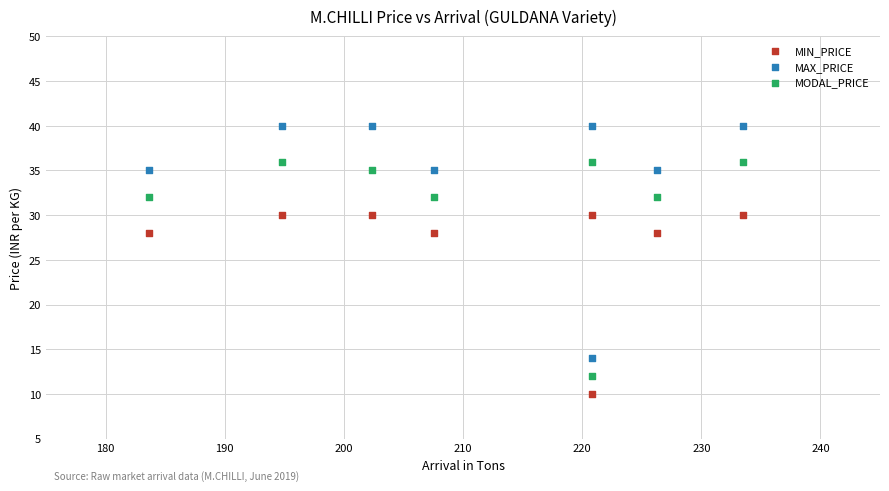

Across all data points, what is the range of Y values (max minus min)?

30